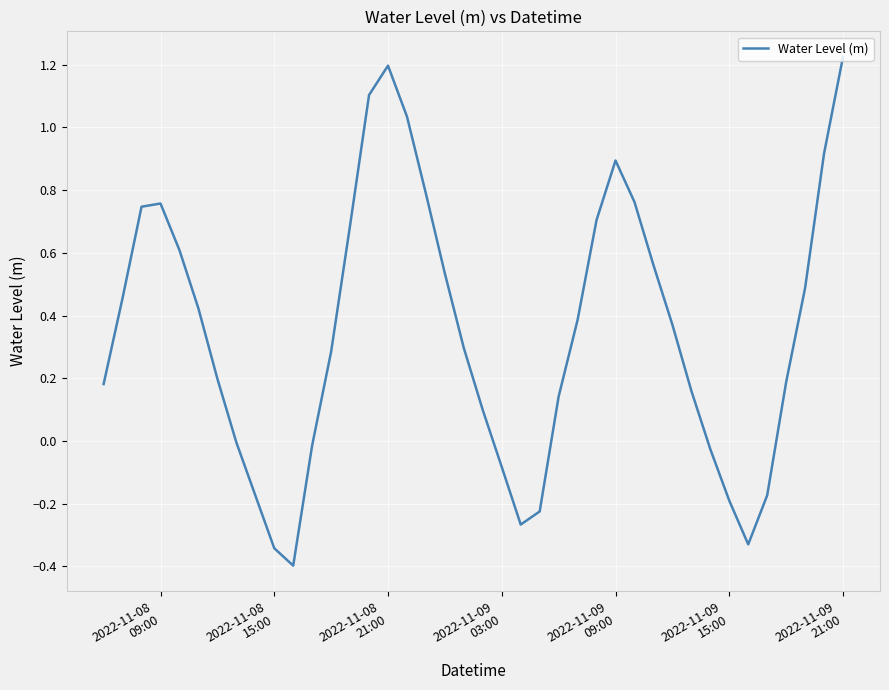

What is the minimum value shown in the chart?

-0.4